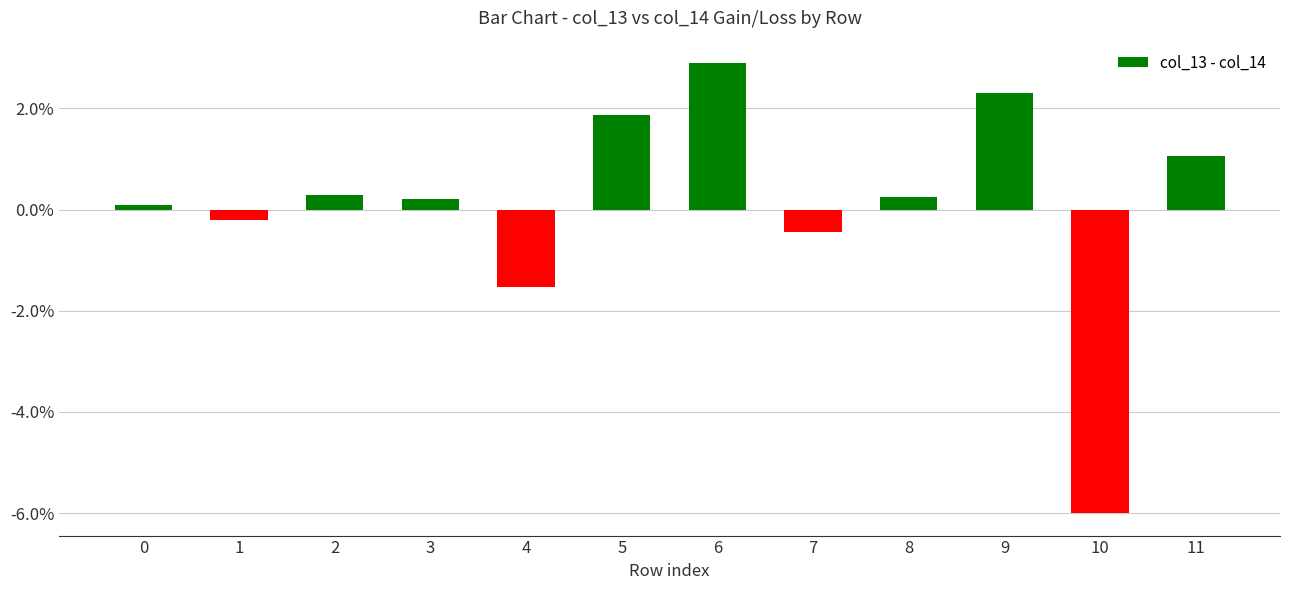

What is the difference between the second highest and minimum values?

8.3